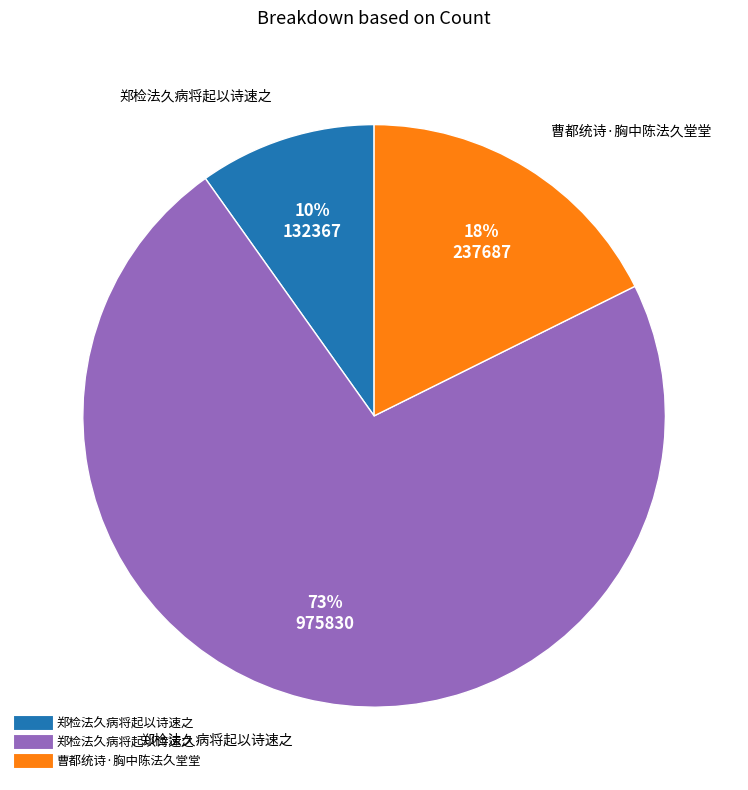

Is there any slice that represents more than half of the pie?

Yes